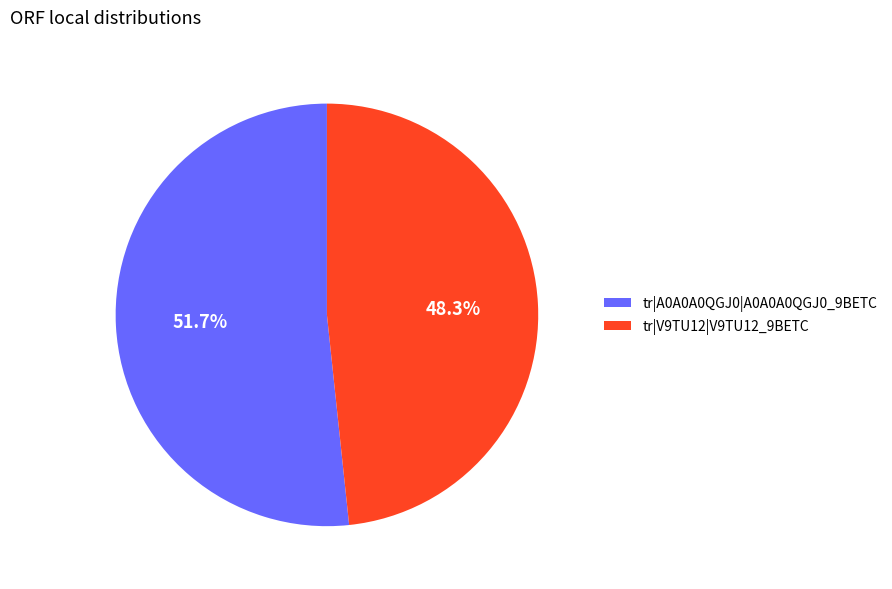

Which has a higher value, tr|V9TU12|V9TU12_9BETC or tr|A0A0A0QGJ0|A0A0A0QGJ0_9BETC?

tr|A0A0A0QGJ0|A0A0A0QGJ0_9BETC